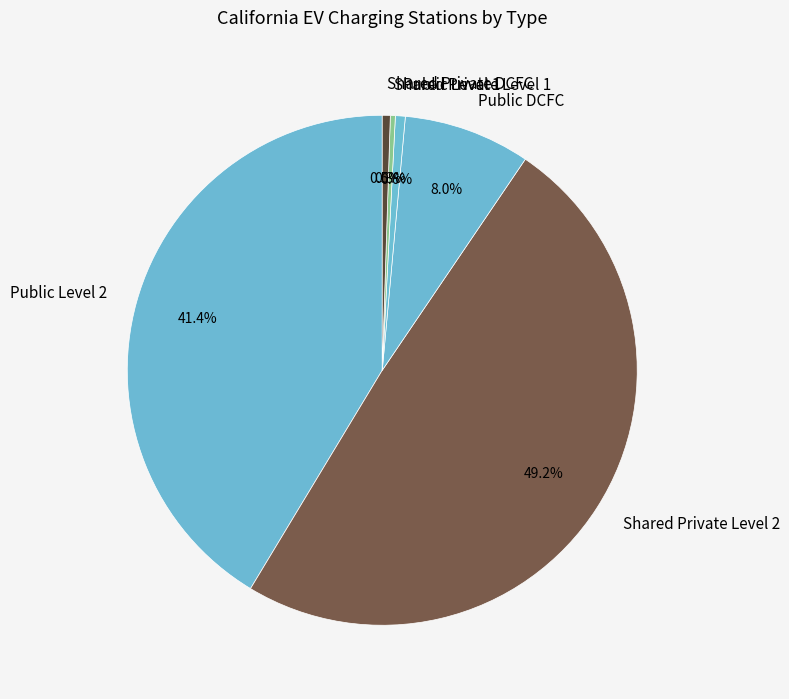

Which slice is the largest?

Shared Private Level 2